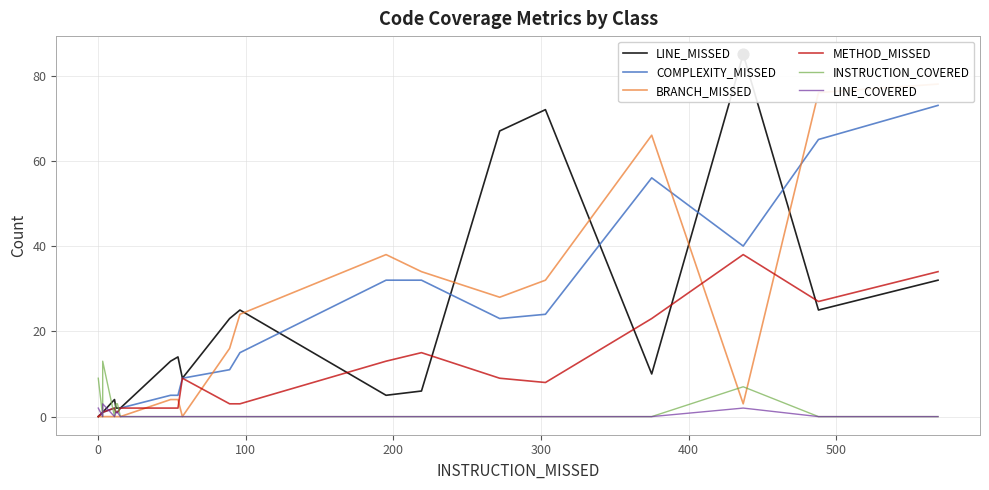

Is the value of LINE_COVERED at 15 greater than the value of BRANCH_MISSED at 16?

No